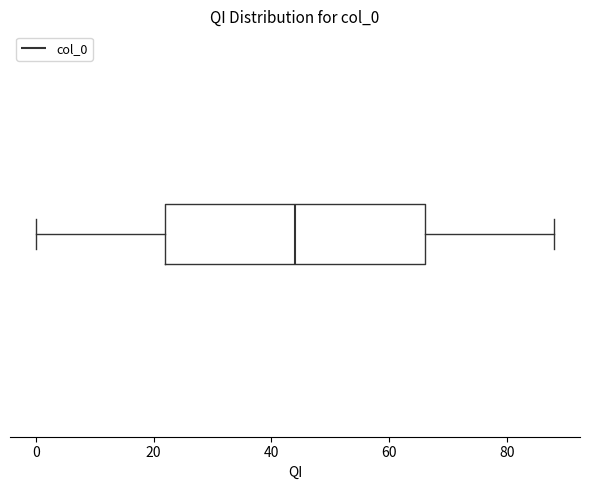

Read this box plot against the x-axis: the position of the median line, the range covered by the box, and the ends of both whiskers. The values are not printed on the chart, so give them approximately, as read against the axis.

median 44, box 22 to 66, whiskers 0 to 88